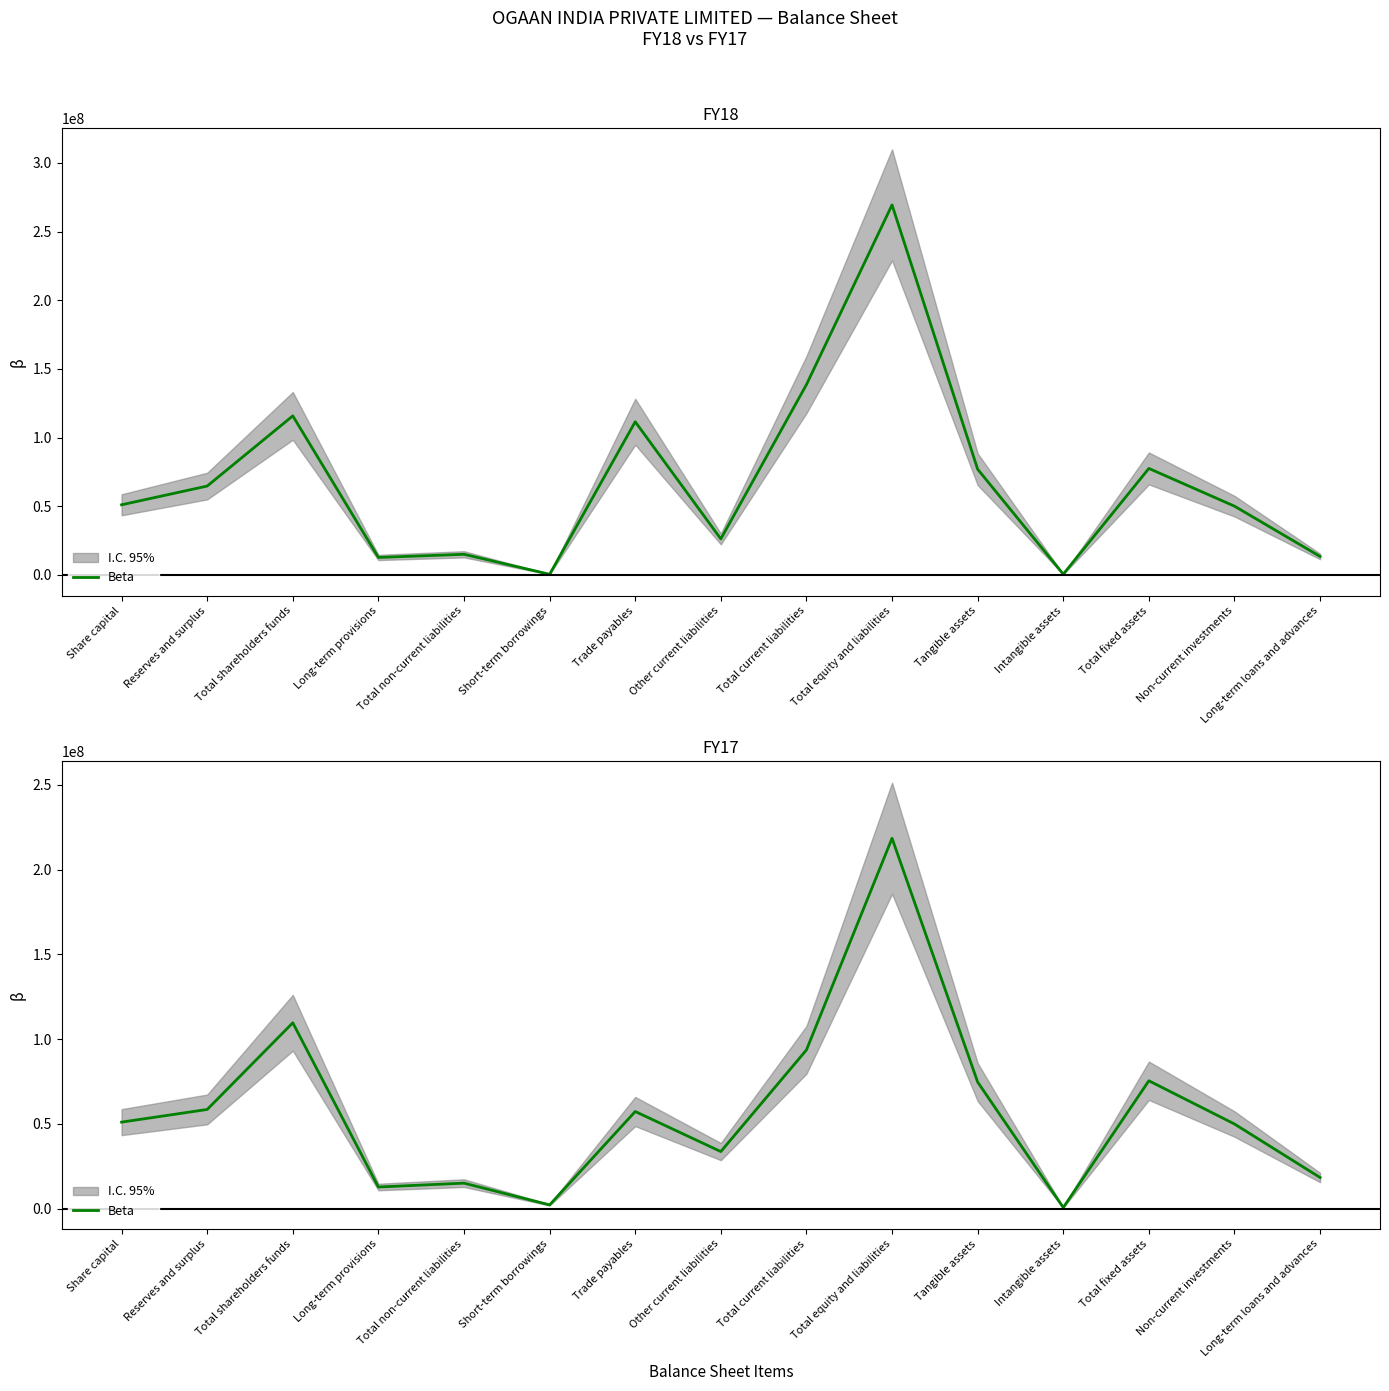

Reading left to right, transcribe all the data shown in this chart.

51100000	58572553	109672553	12837044	15127044	2300000	57364024	33745390	93670362	218469959	74733843	757181	75491024	50000003	18445491